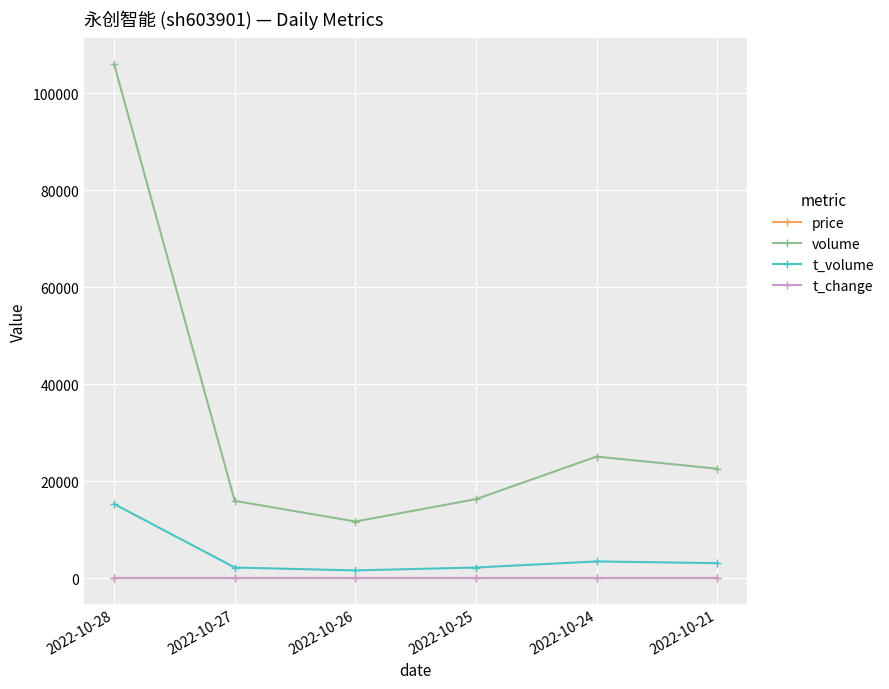

Is this an area chart (filled region under the line)?

No